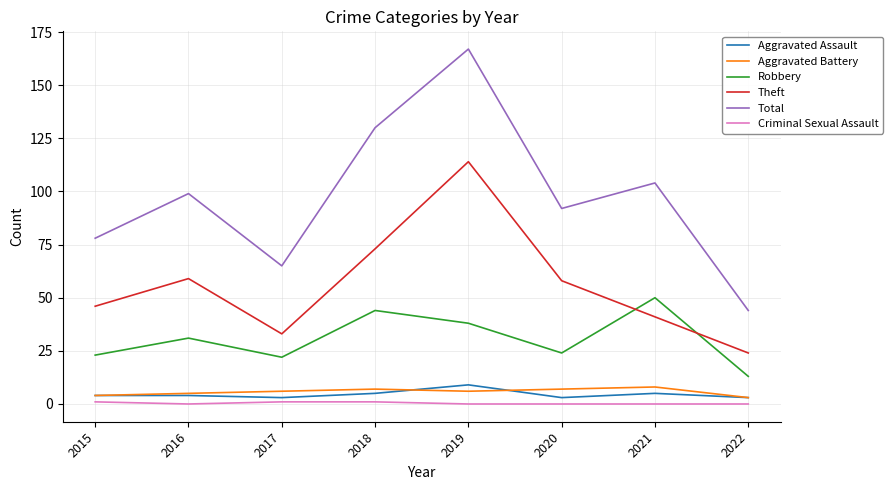

Is it true that Theft equals 58 at 2020?

True